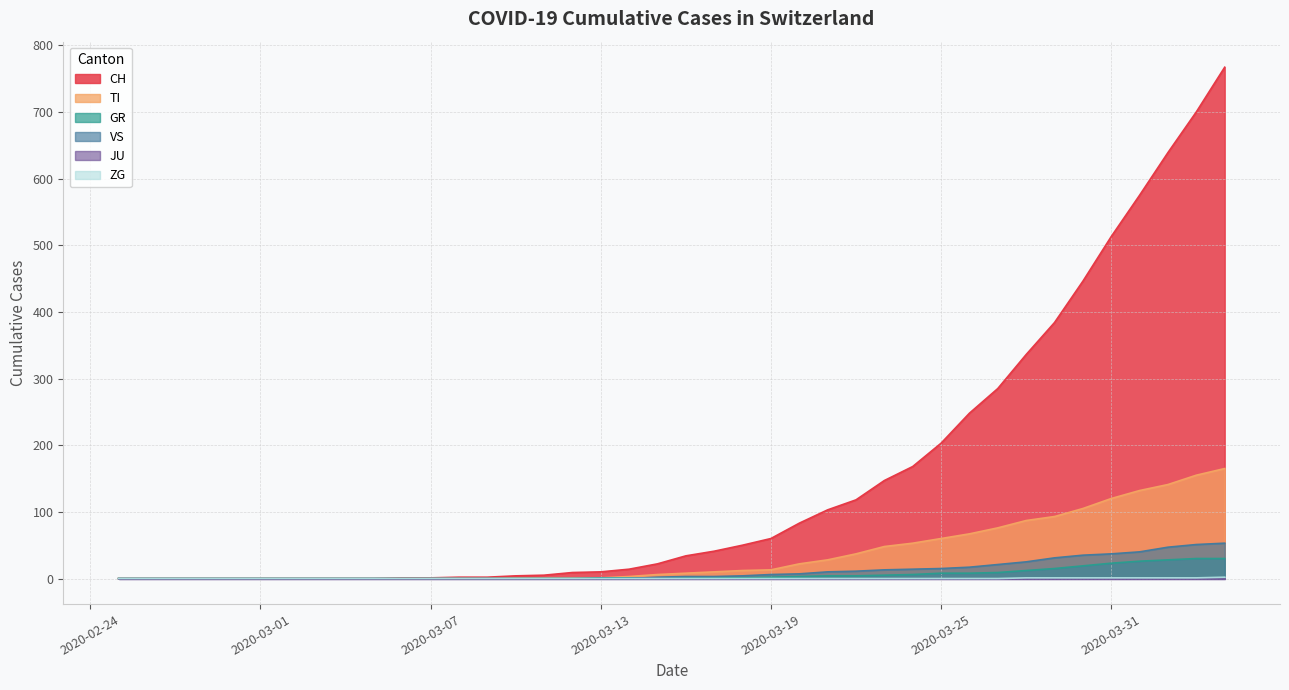

At which category does the chart reach its minimum across all series?

2020-02-25